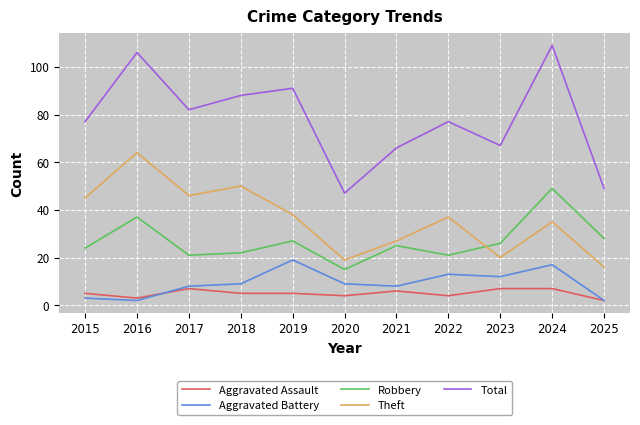

The value of Robbery at 2020 is 15. True or false?

True